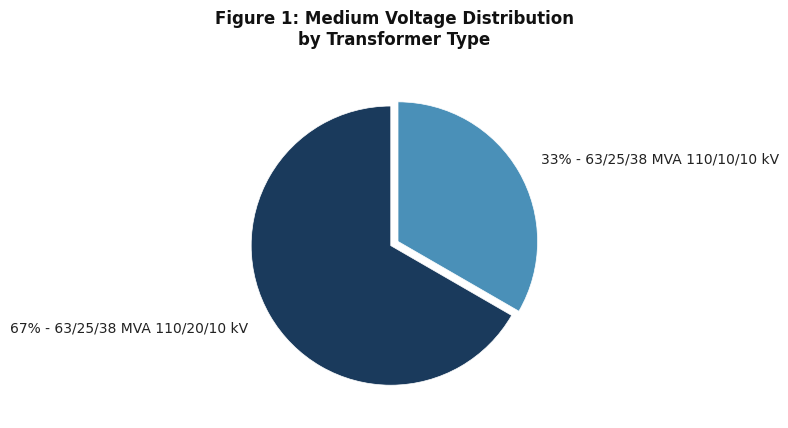

To the nearest percent, what is the average slice percentage?

50%